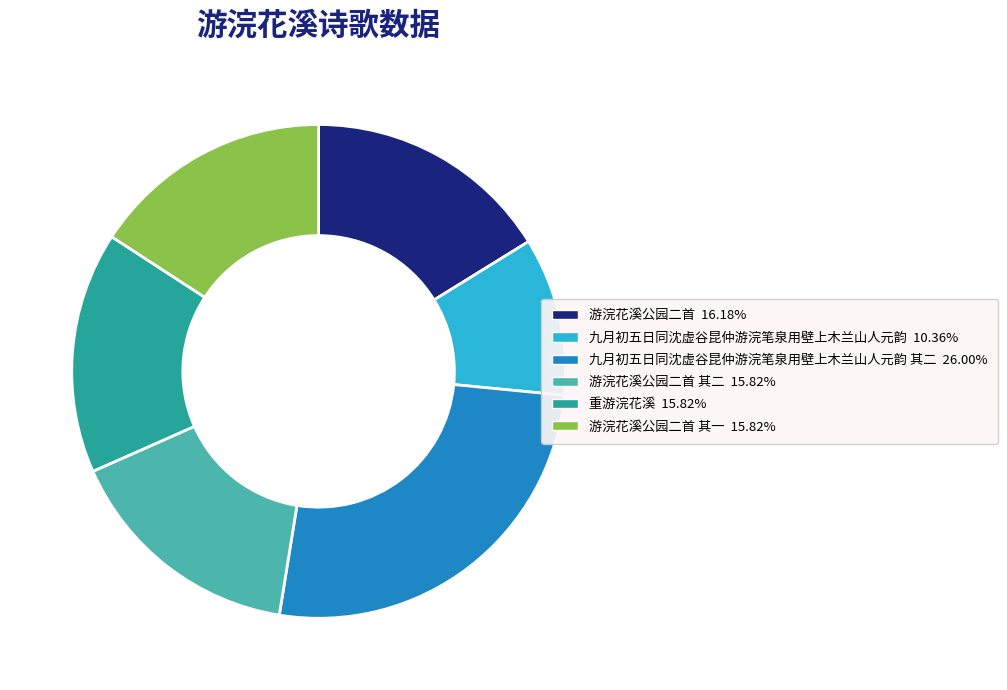

Does any single category account for the majority?

No